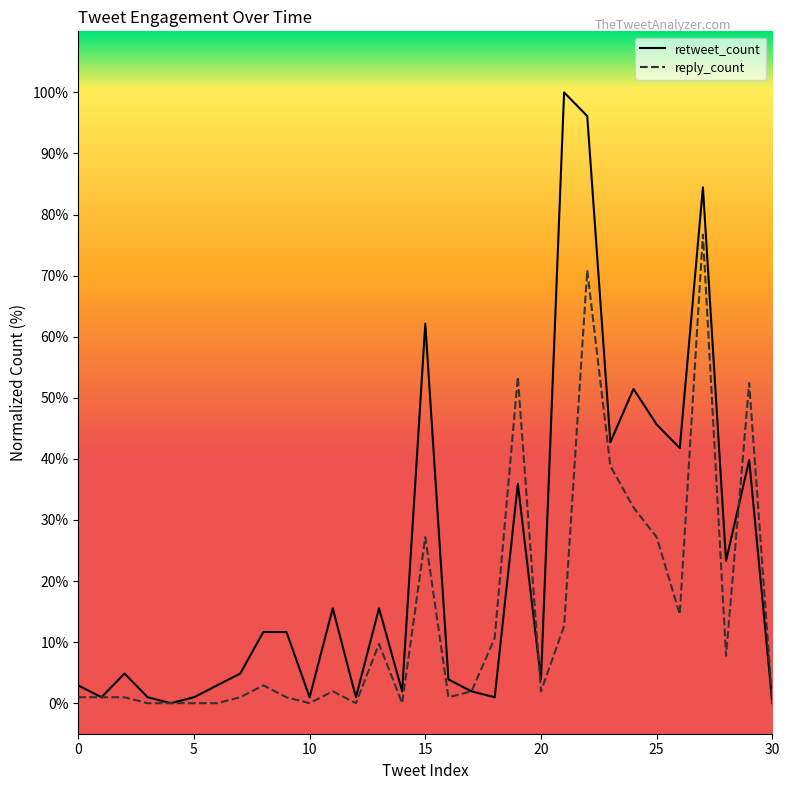

What is the maximum value shown in the chart?

100.0